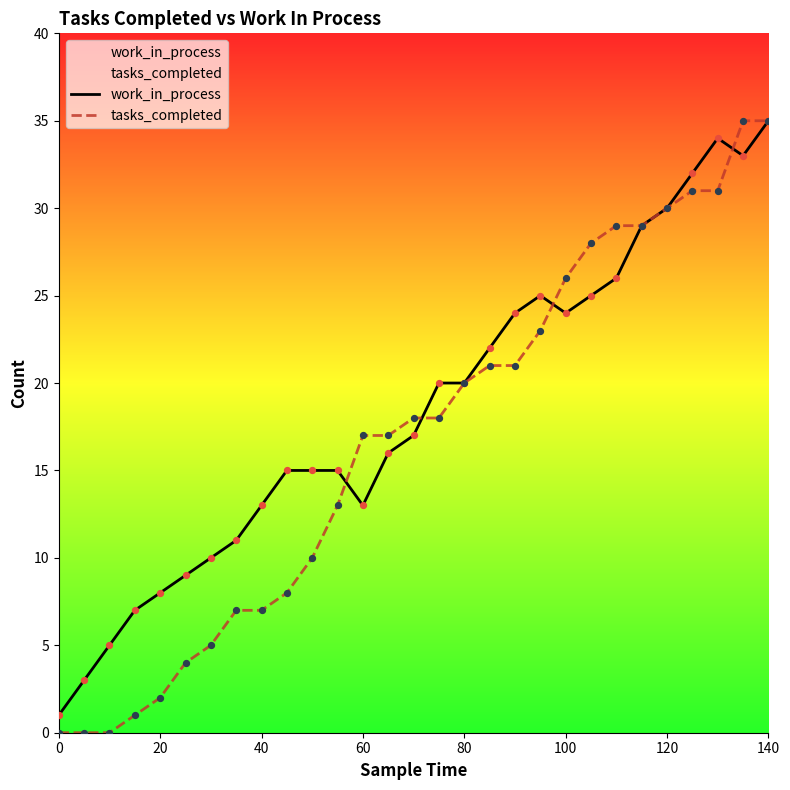

Which series has the largest total across all categories?

work_in_process